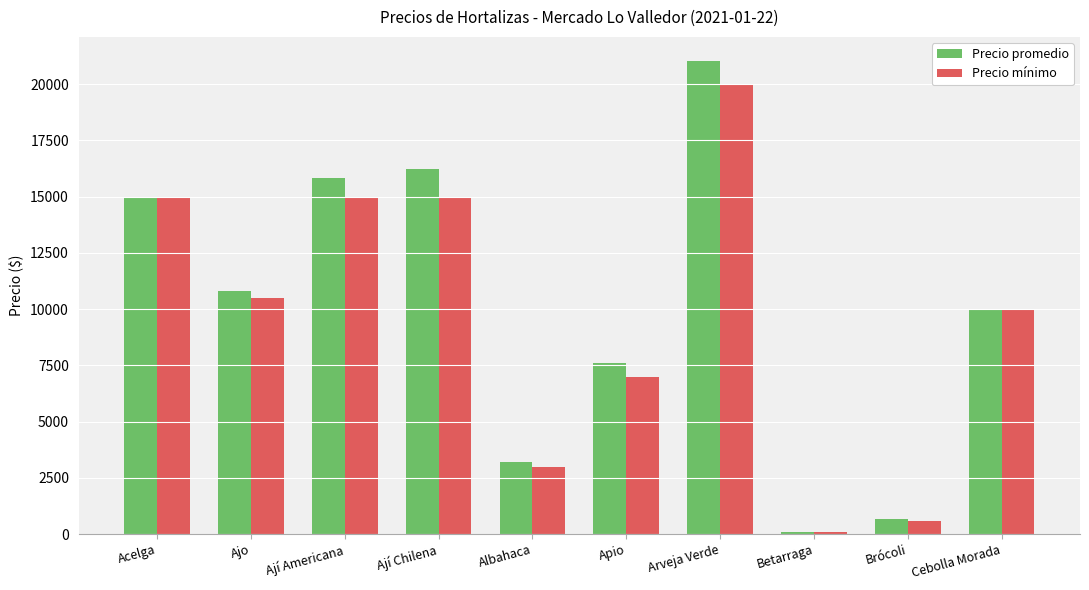

What is the total value across all series at Arveja Verde?

41050